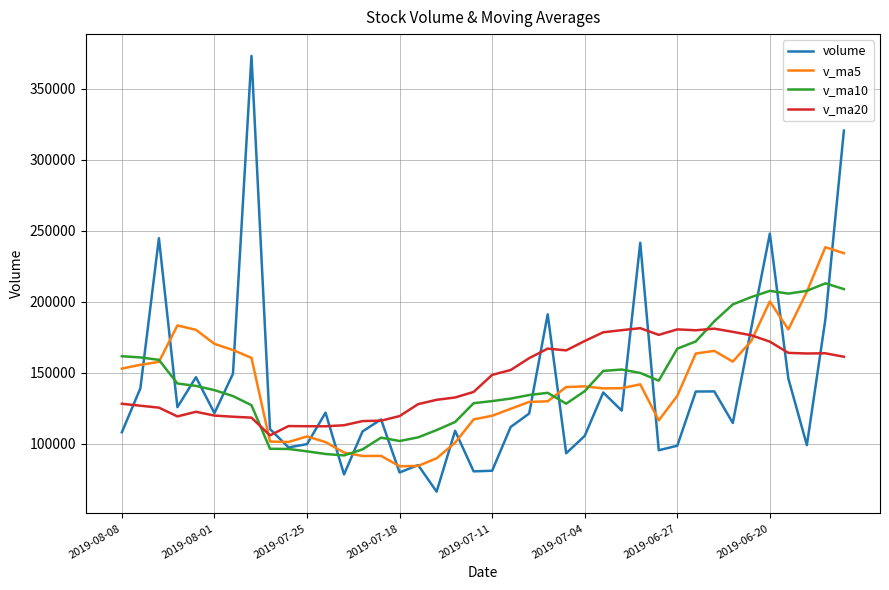

Rank the series by their average value, from highest to lowest.

v_ma20, v_ma10, v_ma5, volume